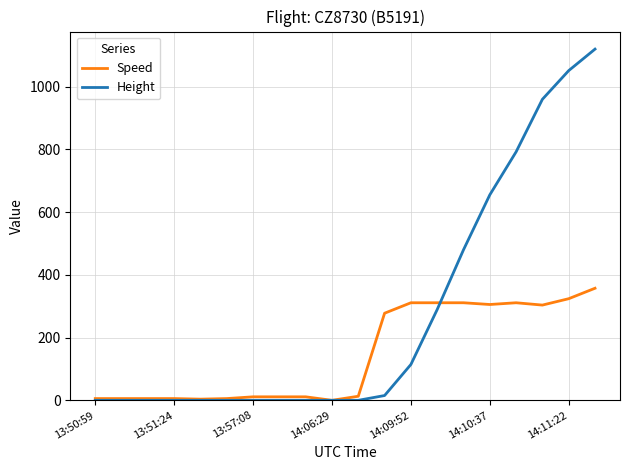

What is the difference between the second highest and second lowest values in the Speed series?

320.4